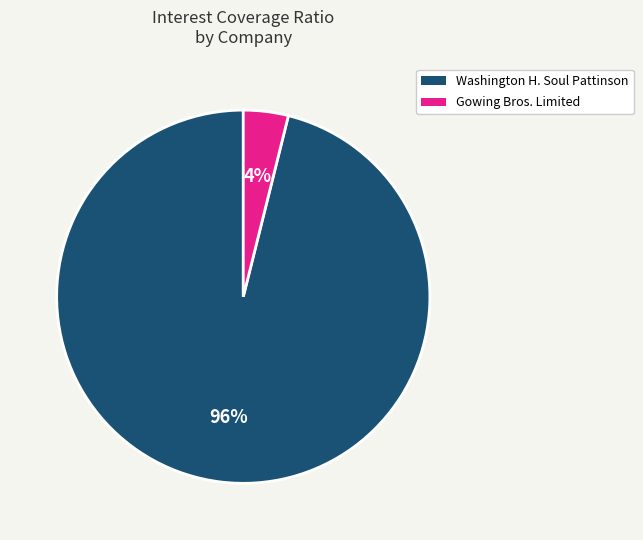

Is there a majority slice in this chart?

Yes